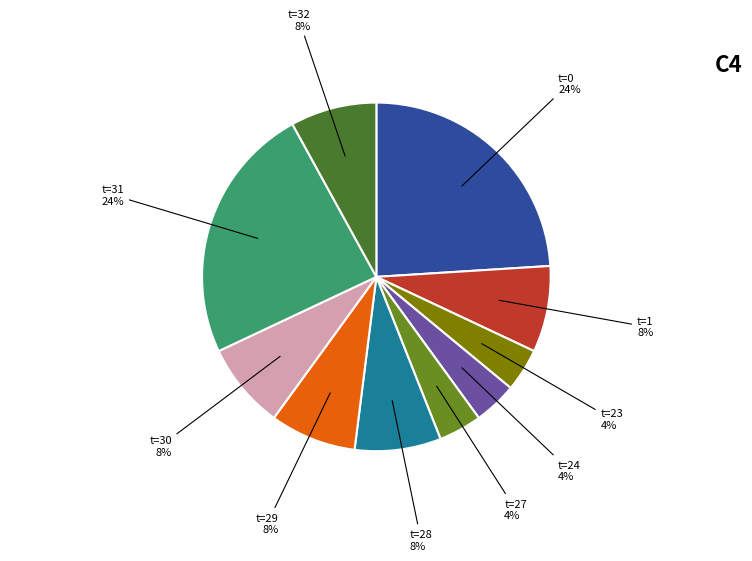

What percentage is the t=27 slice, to the nearest percent?

4%